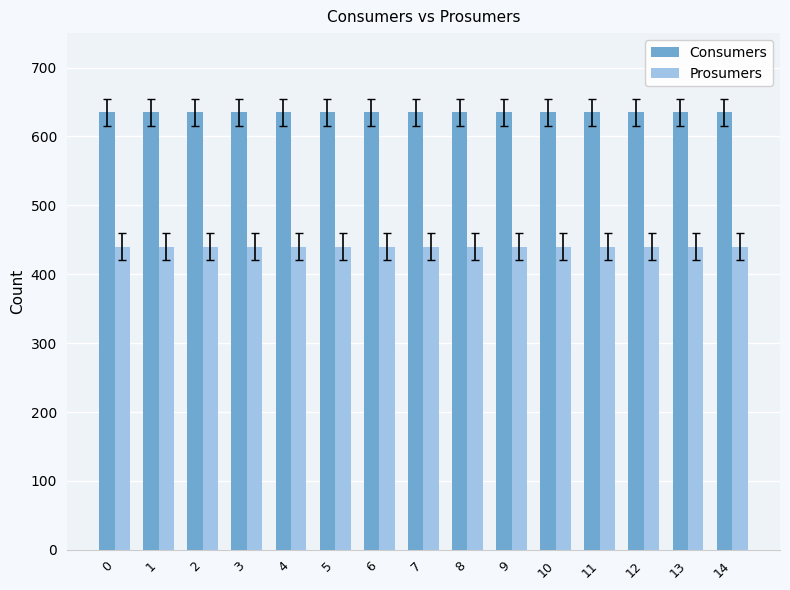

Rank the series by their maximum value, from lowest to highest.

Prosumers, Consumers